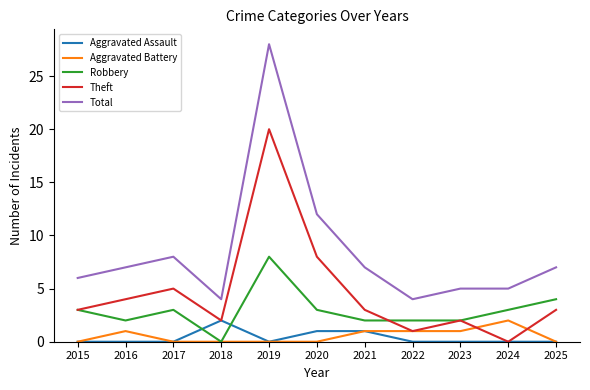

True or false: Aggravated Battery has a value of 0 at 2025.

True